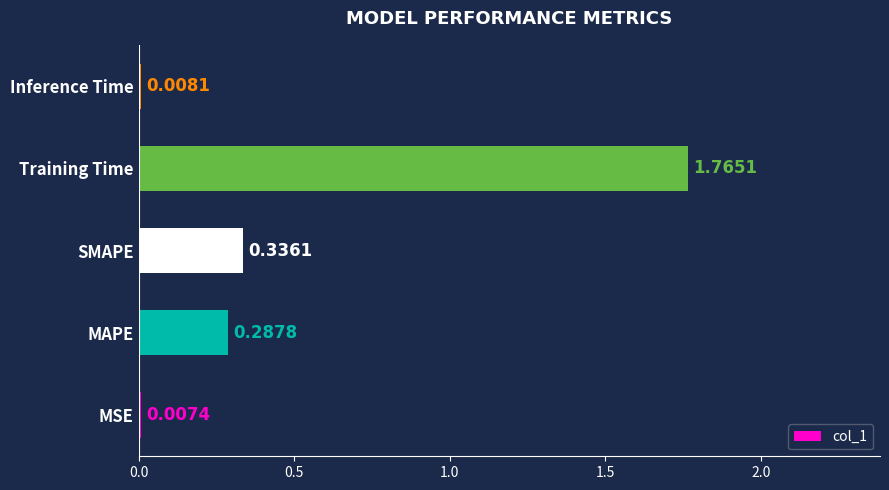

What is the change in value from SMAPE to Training Time?

+1.4